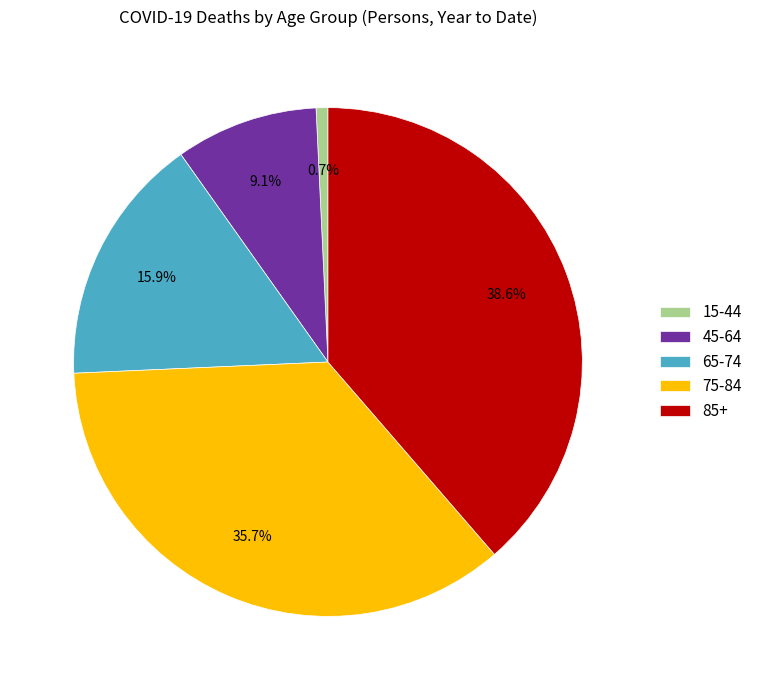

To the nearest percent, what is the difference between the largest and smallest slice percentages?

38%